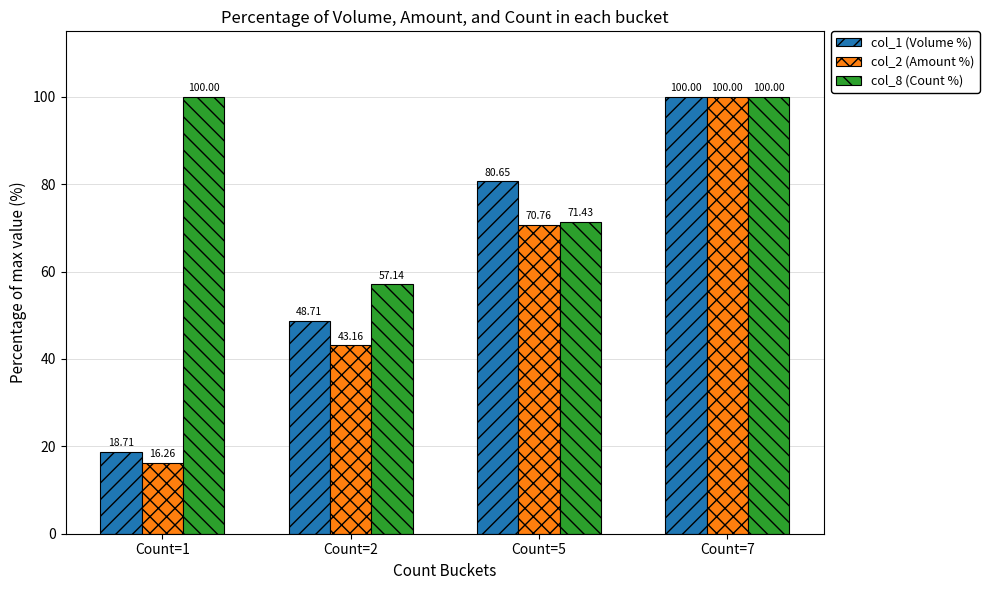

Between Count=1 and Count=5, which series saw the biggest shift?

col_1 (Volume %)